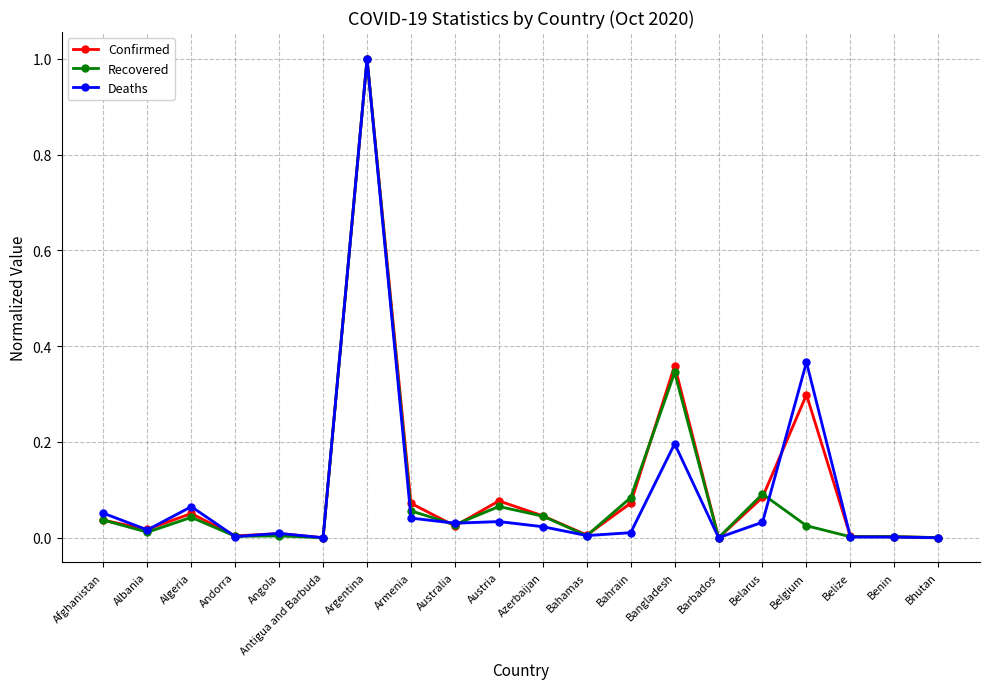

Where is Recovered nearest to the value 0?

Antigua and Barbuda